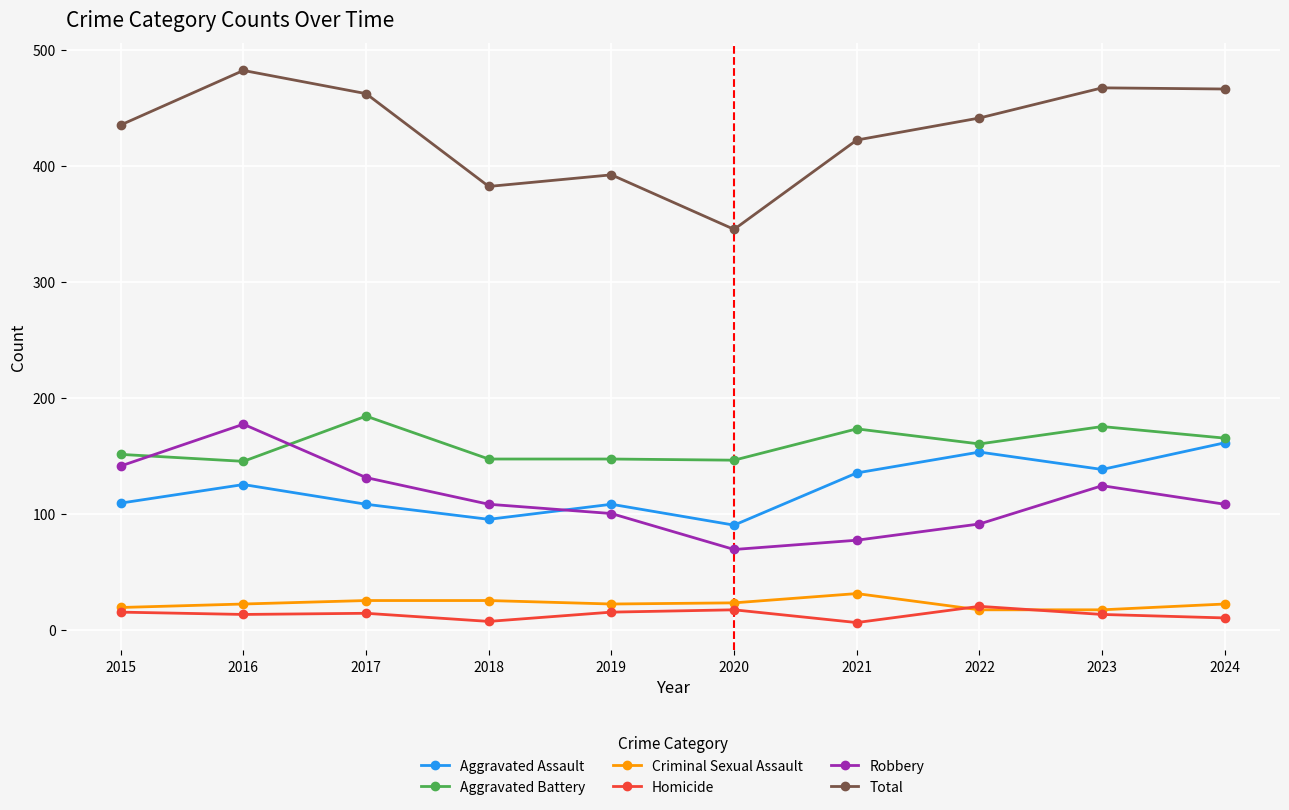

How many lines are shown in the chart?

6